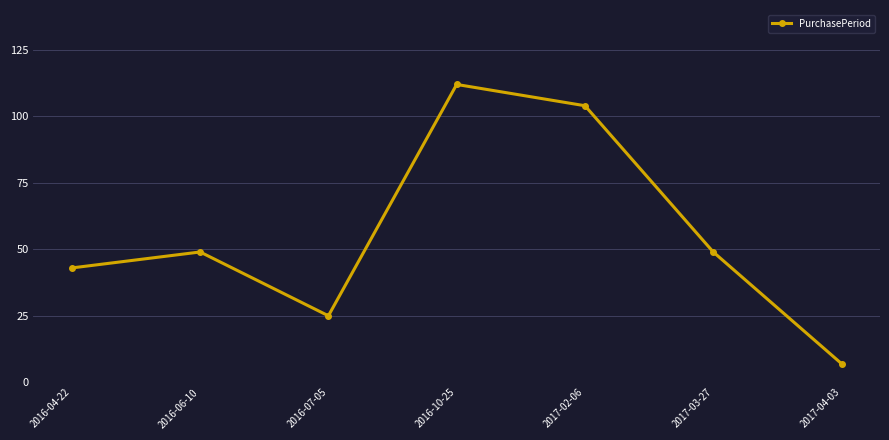

What is the value of the 2nd point from the left?

49